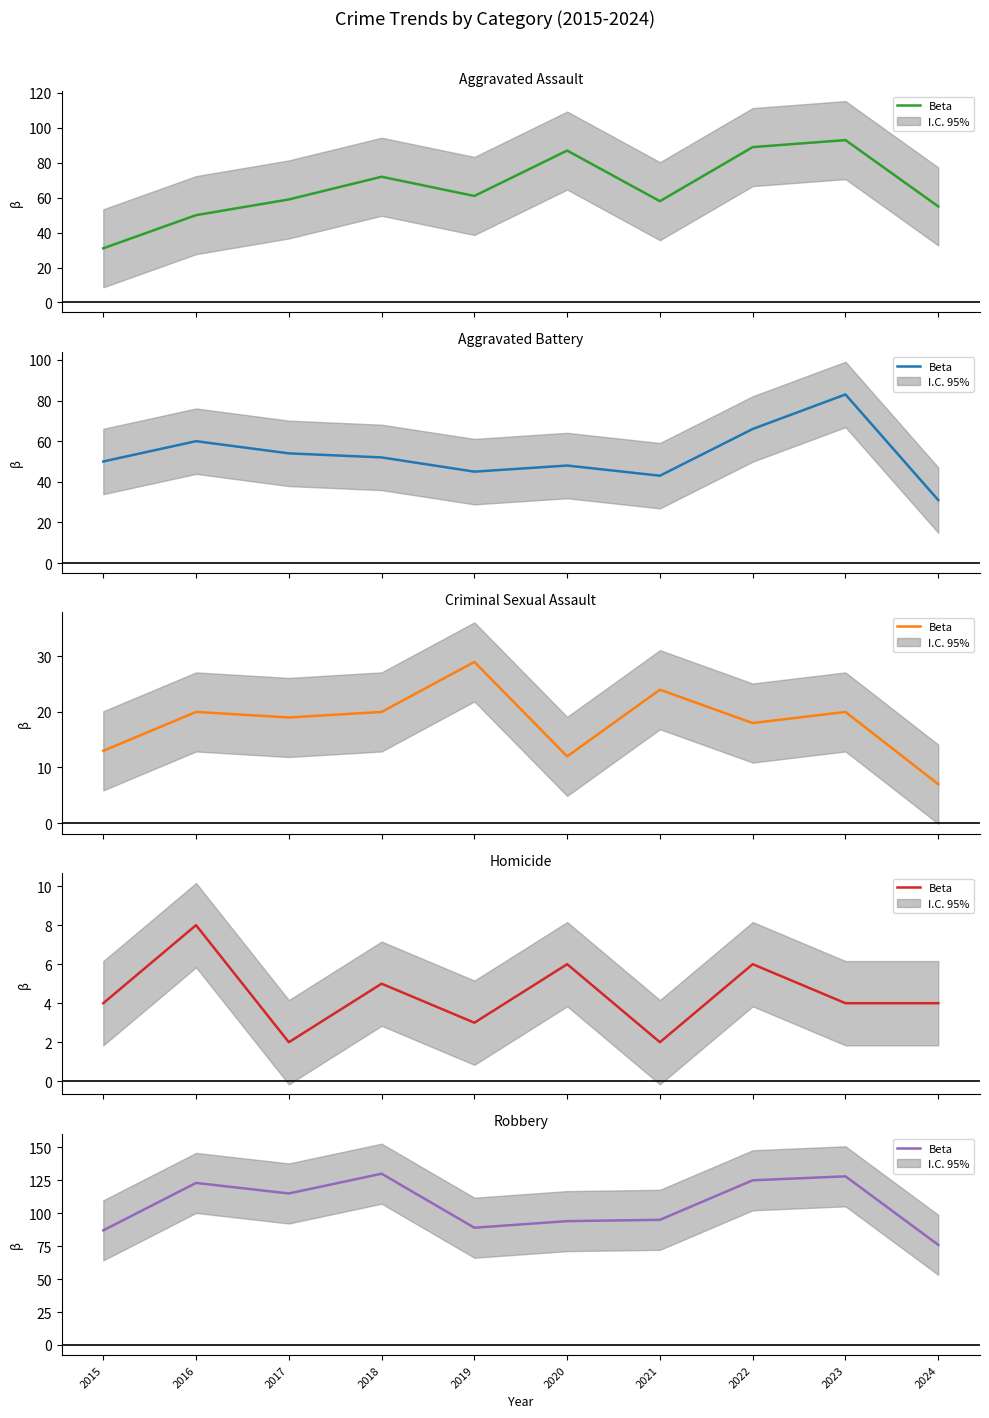

What is the greatest value displayed?

130